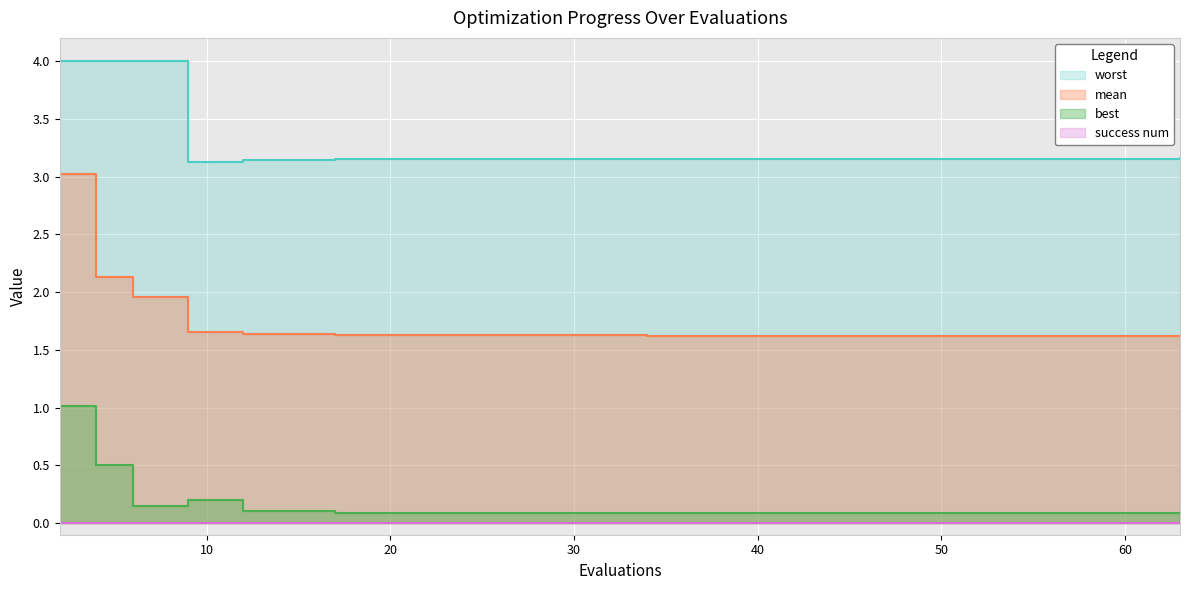

How many categories are shown in the chart?

20